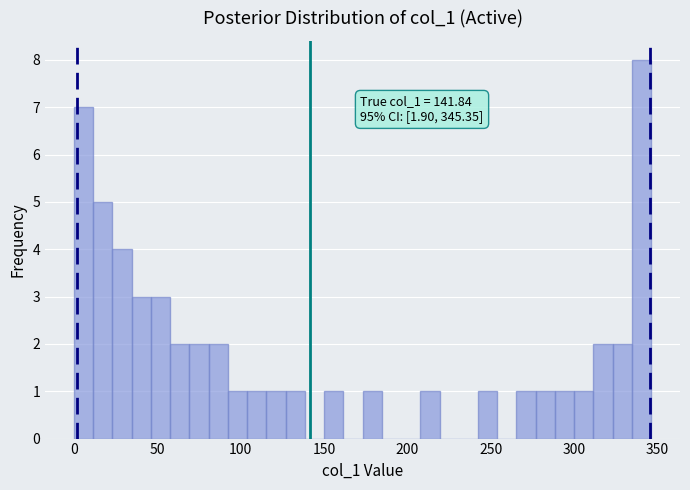

Read against the x-axis, roughly where is the centre of the tallest bar?

340